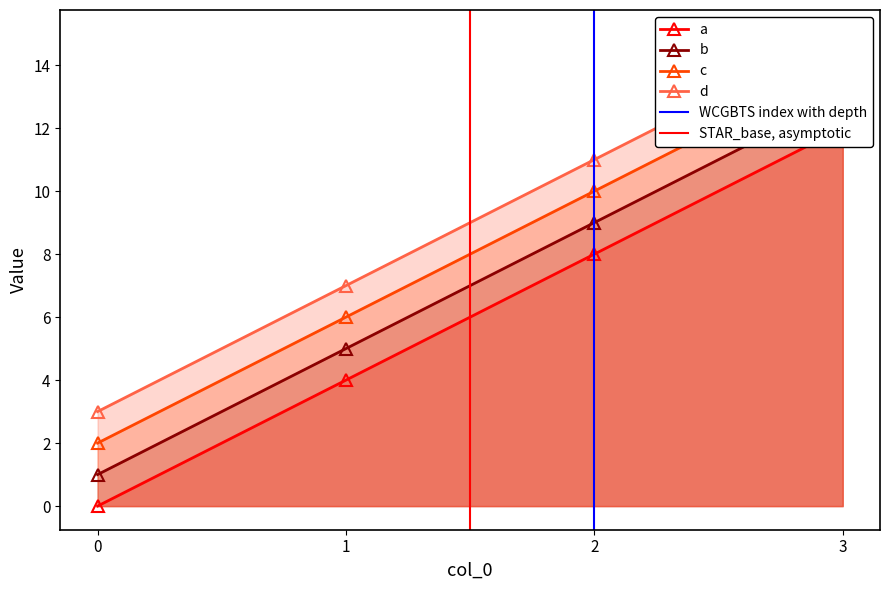

What is the difference between the highest and lowest values at 3?

3